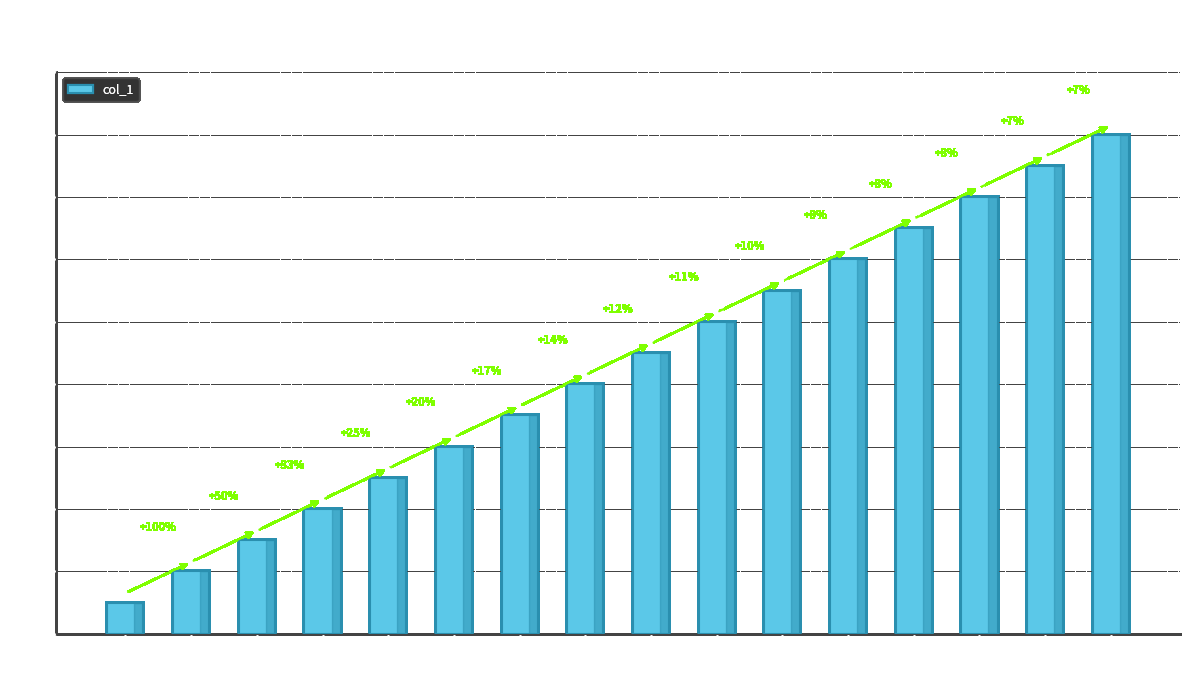

Rank the categories by value from lowest to highest.

10, 1, 3, 14, 15, 16, 11, 5, 13, 8, 9, 6, 12, 2, 4, 7